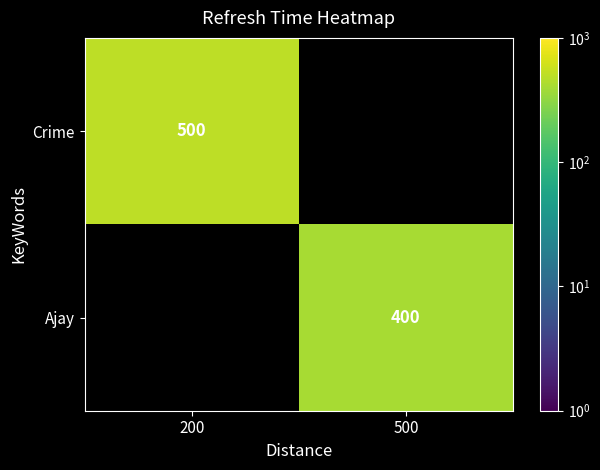

The value of Crime at 200 is 500. True or false?

True